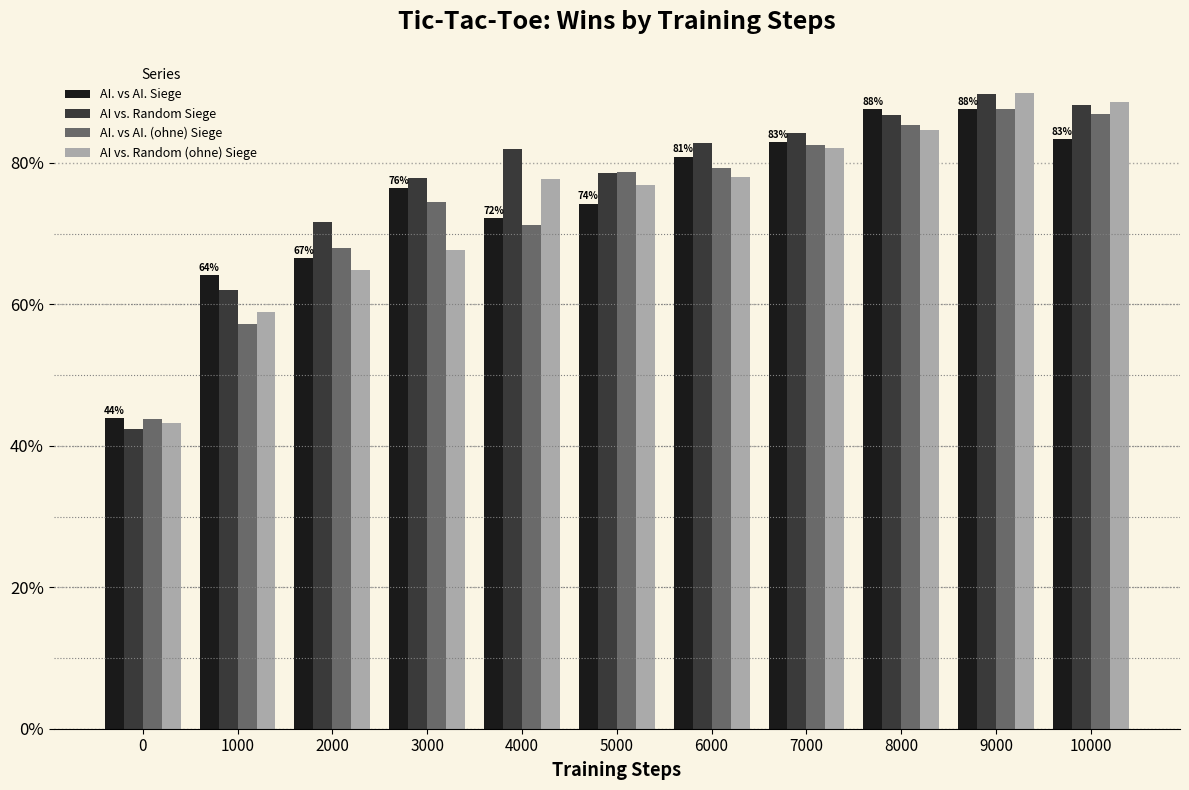

Is the value of AI. vs AI. Siege at 2000 greater than the value of AI vs. Random (ohne) Siege at 4000?

No